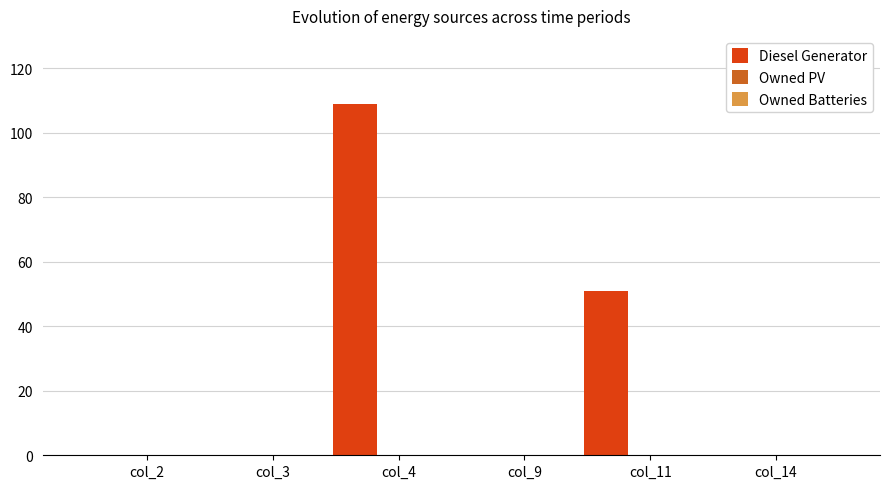

What is the sum of all values?

160